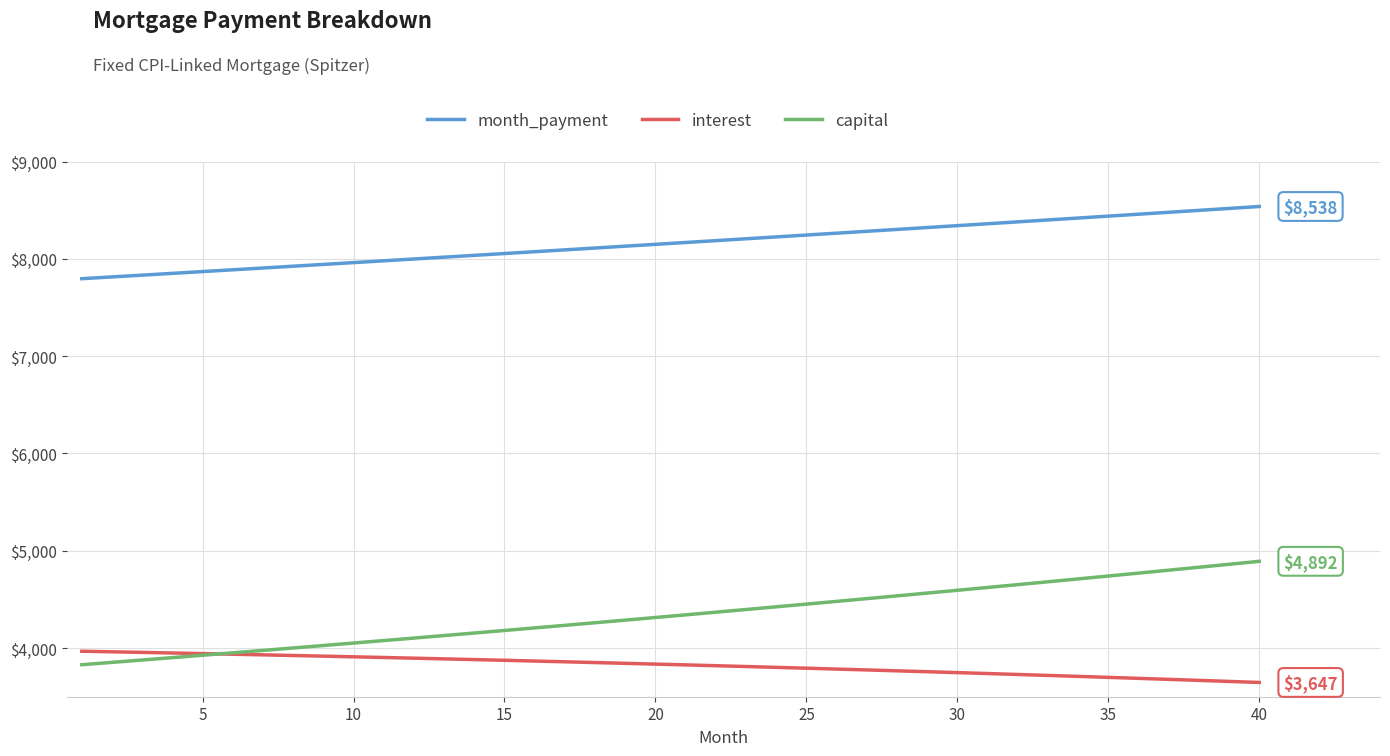

What is the difference between the maximum and minimum values in the month_payment series?

741.9